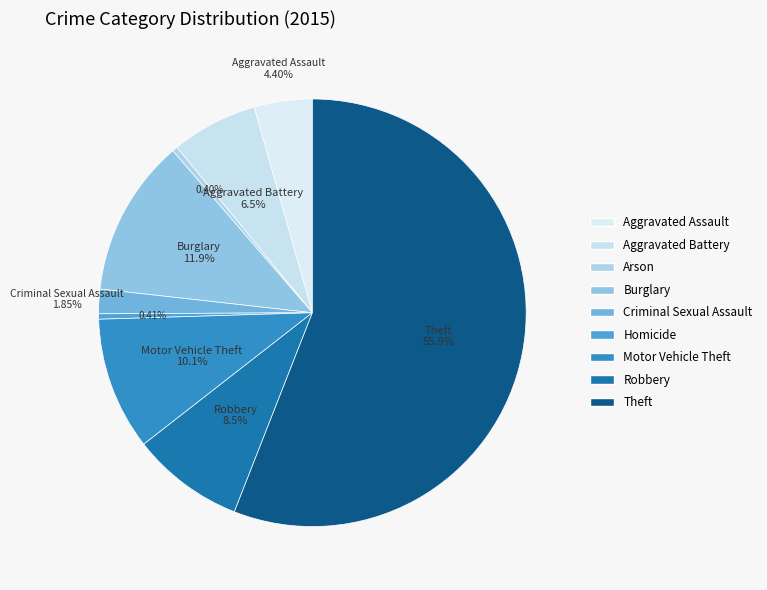

True or false: Motor Vehicle Theft accounts for 1% of the total.

False